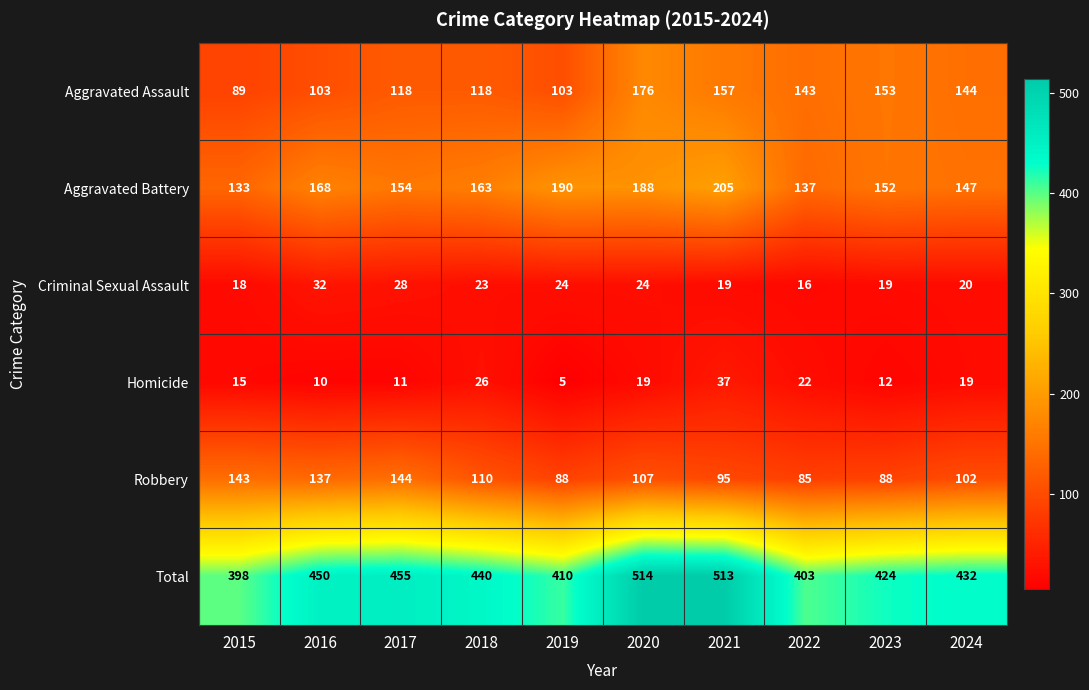

At how many categories does at least one series exceed 200?

10